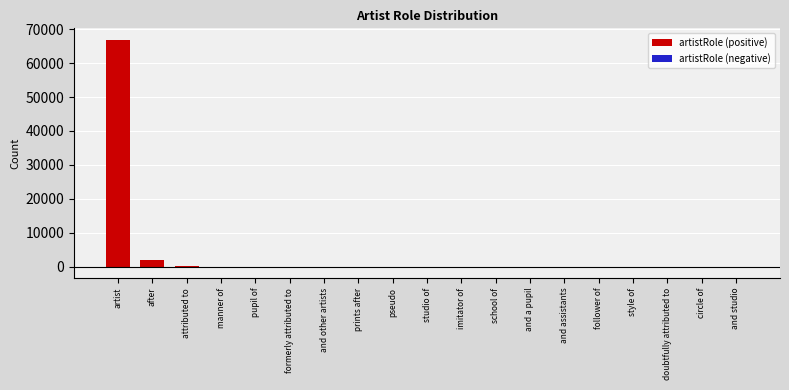

What is the difference between the maximum and minimum values in the artistRole (positive) series?

66907